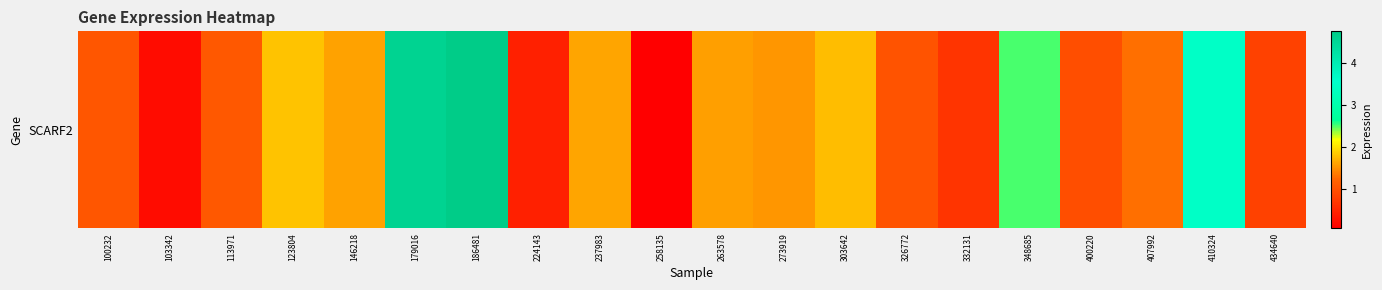

Reading left to right, transcribe all the data shown in this chart.

100232=1.1	103342=0.2	113971=1.1	123804=1.8	146218=1.6	179016=4.6	186481=4.8	224143=0.4	237983=1.6	258135=0.1	263578=1.6	273919=1.5	303642=1.8	326772=1.0	332131=0.7	348685=2.5	400220=1.0	407992=1.3	410324=3.5	434640=0.8